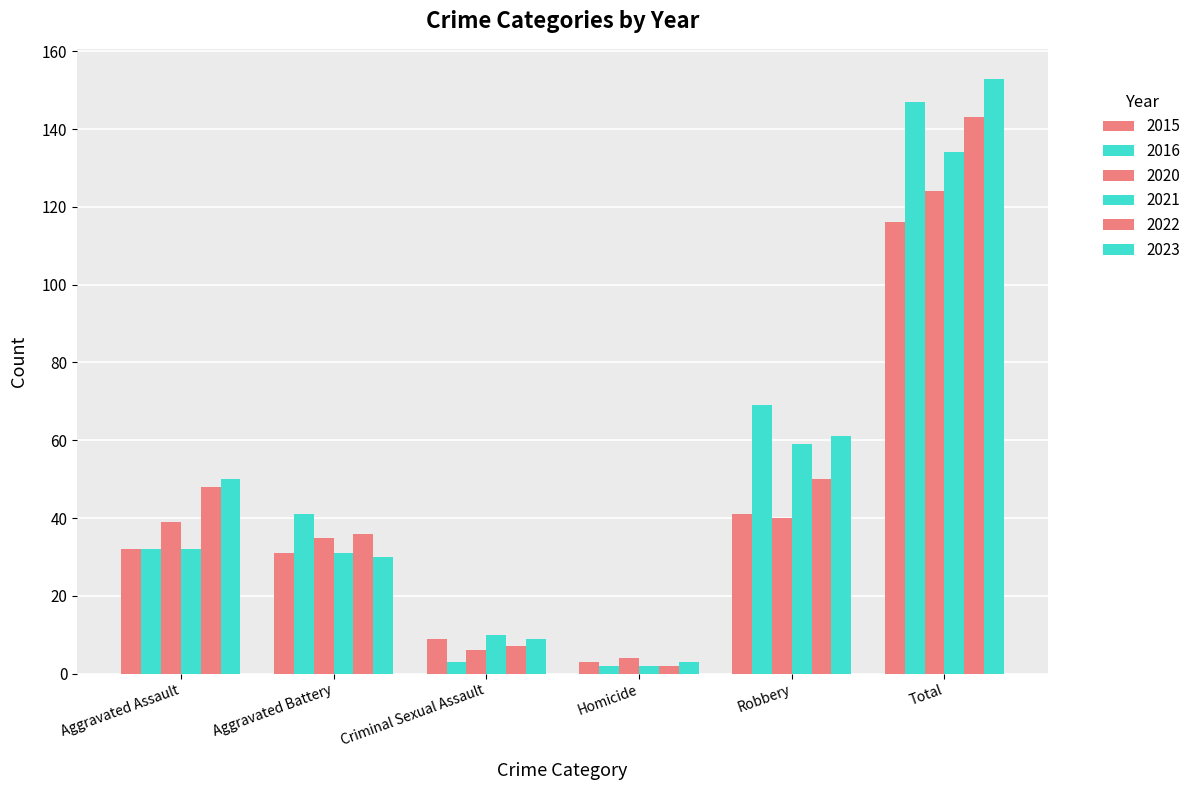

How many groups of bars are there?

6